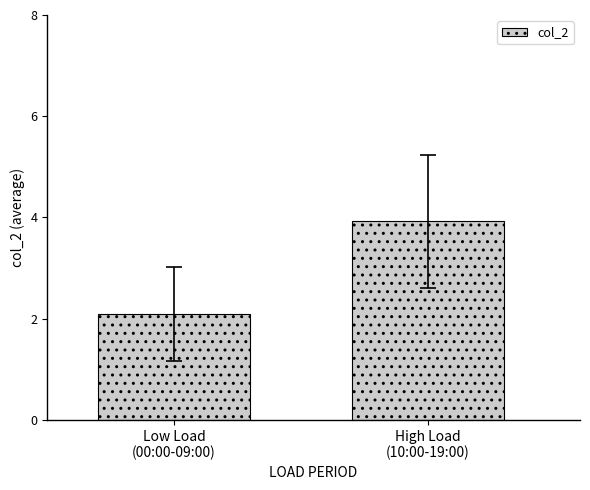

Is it true that the value at High Load
(10:00-19:00) is 5.7?

False